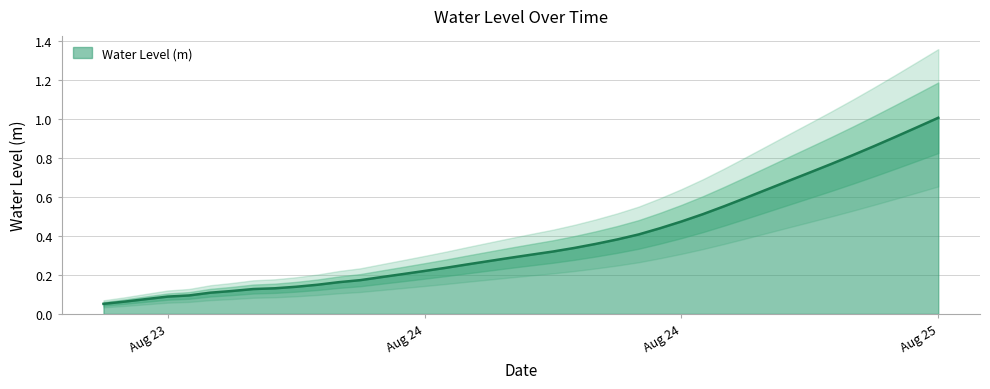

What is the greatest value displayed?

1.0